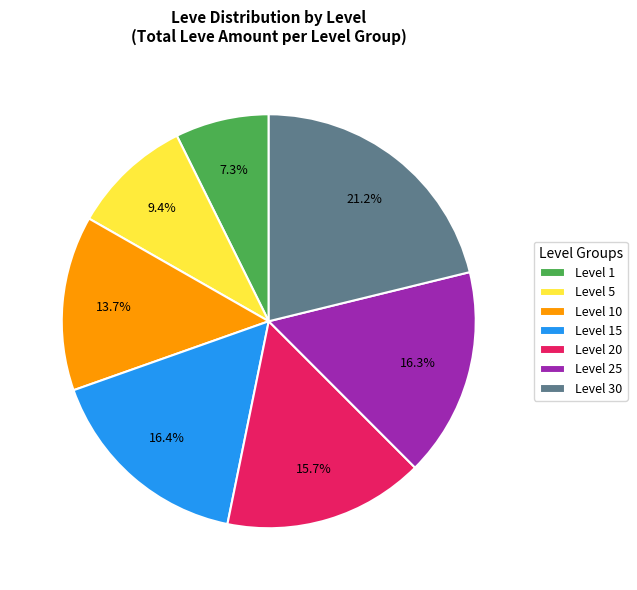

Is there a majority slice in this chart?

No